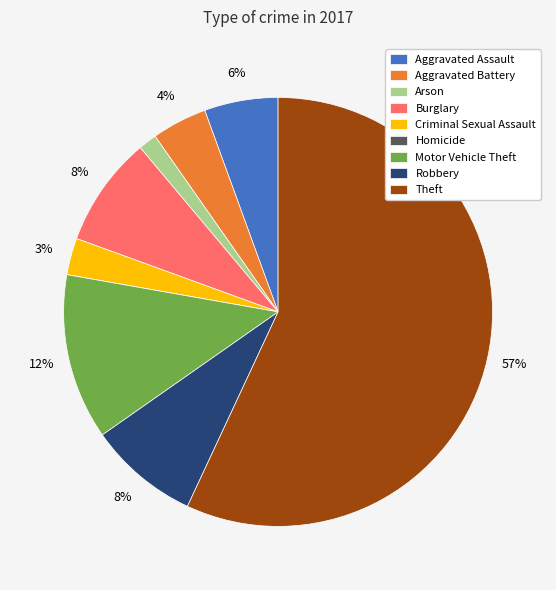

Combined, do Motor Vehicle Theft and Criminal Sexual Assault account for over 50%?

No